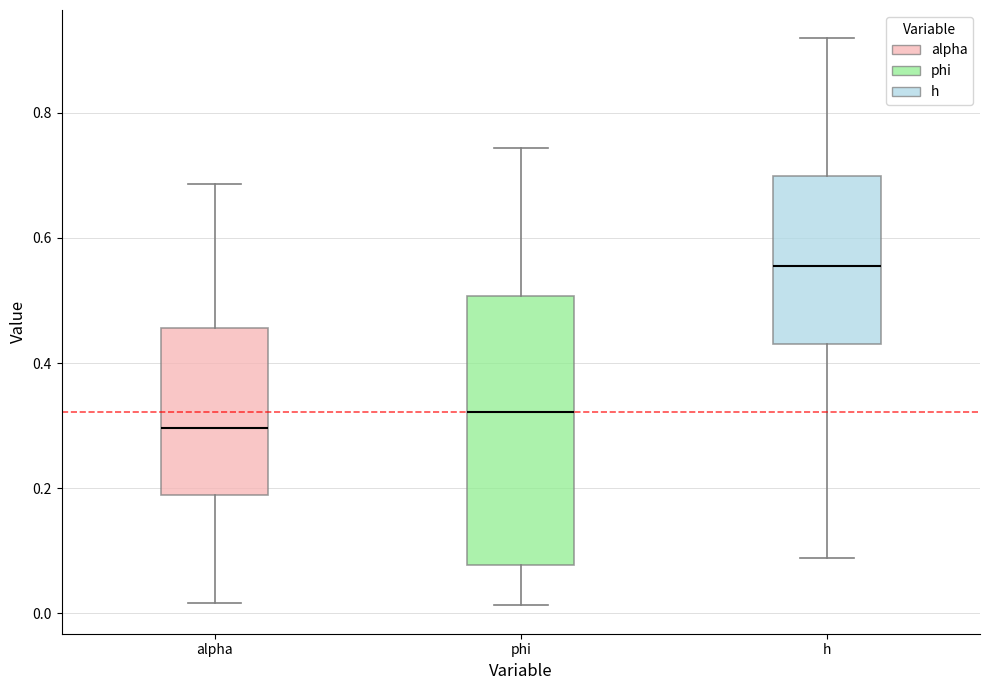

Reading left to right, transcribe this box plot: for each box, give where its median line is, the range the box spans, and where its two whiskers end, as read against the y-axis. The values are not printed on the chart, so give them approximately, as read against the axis.

alpha: median 0.30, box 0.18 to 0.46, whiskers 0.02 to 0.68
phi: median 0.32, box 0.08 to 0.50, whiskers 0.02 to 0.74
h: median 0.56, box 0.44 to 0.70, whiskers 0.08 to 0.92